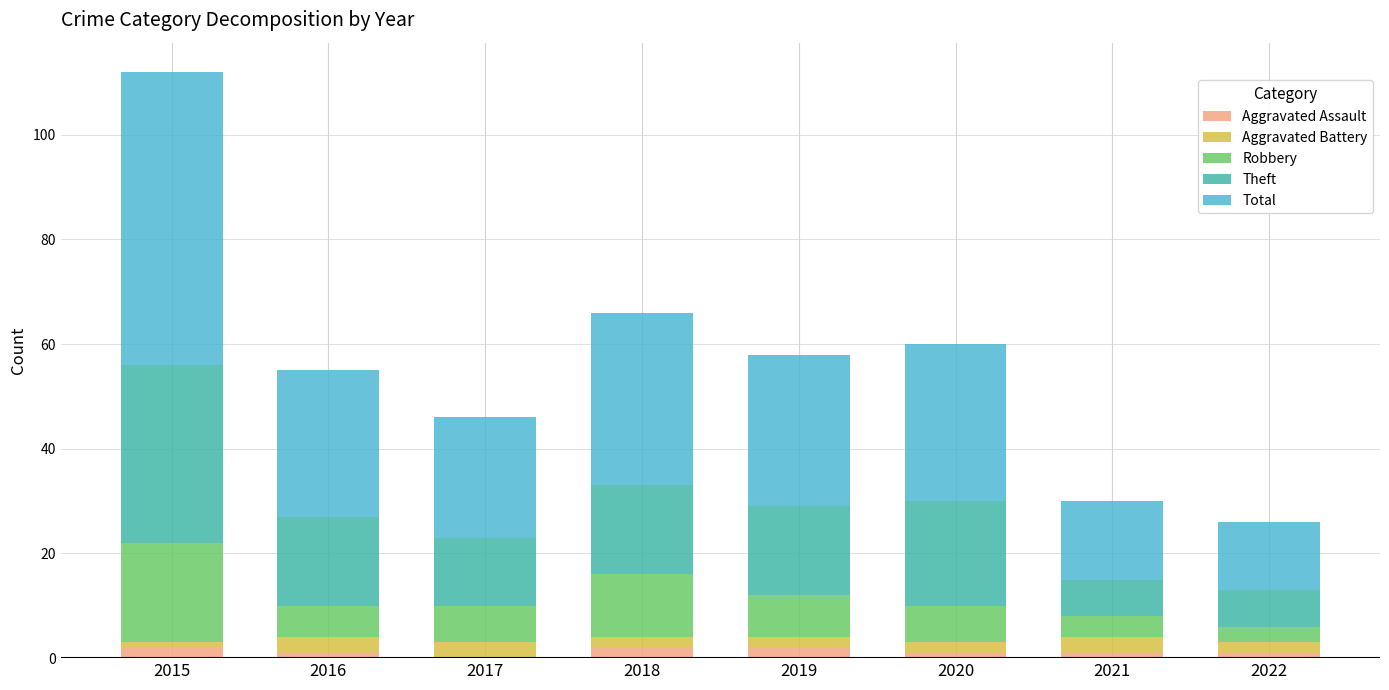

True or false: Aggravated Assault has a value of 1 at 2022.

True